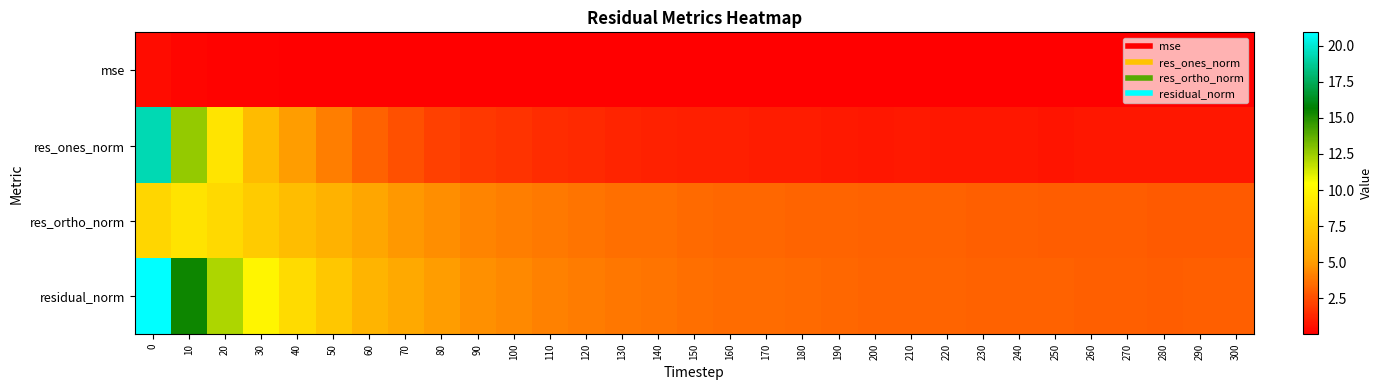

What is the difference between the highest and lowest values at 90?

4.6